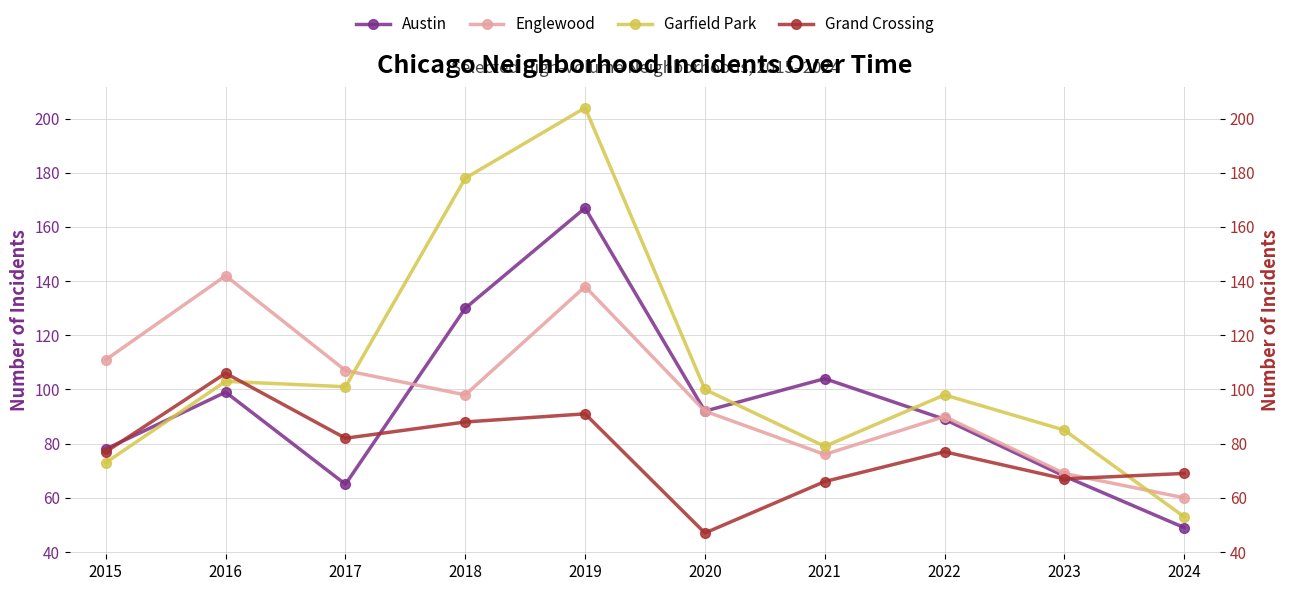

What is the value of the Grand Crossing point at the 3rd from the left?

82